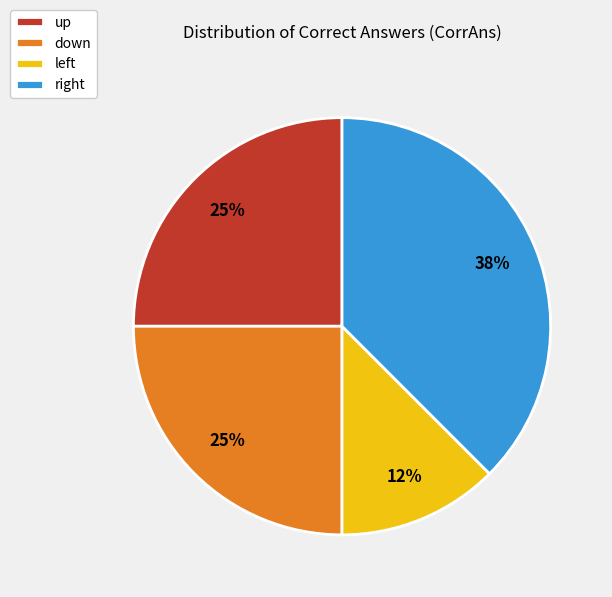

Is there any slice that represents more than half of the pie?

No